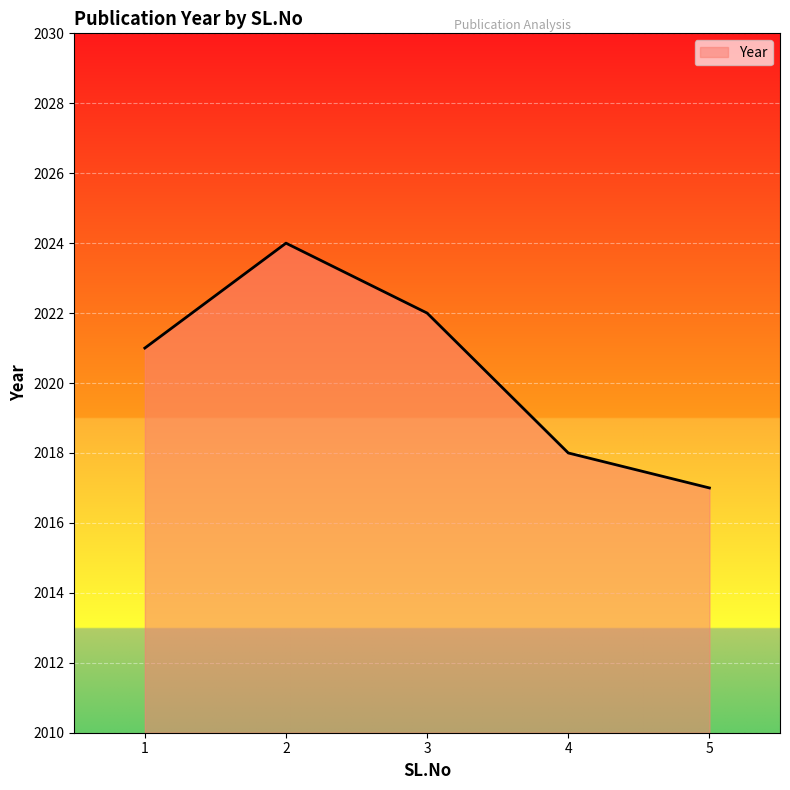

What is the sum of the values at 1 and 3?

4043